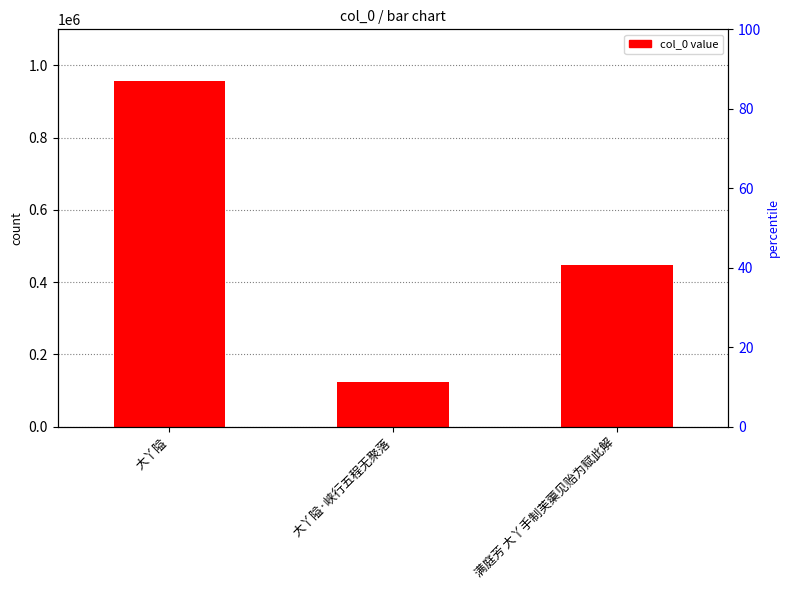

What is the ratio of the value at 满庭芳 大丫手制芙蕖见贻为赋此解 to the value at 大丫隘?

0.5